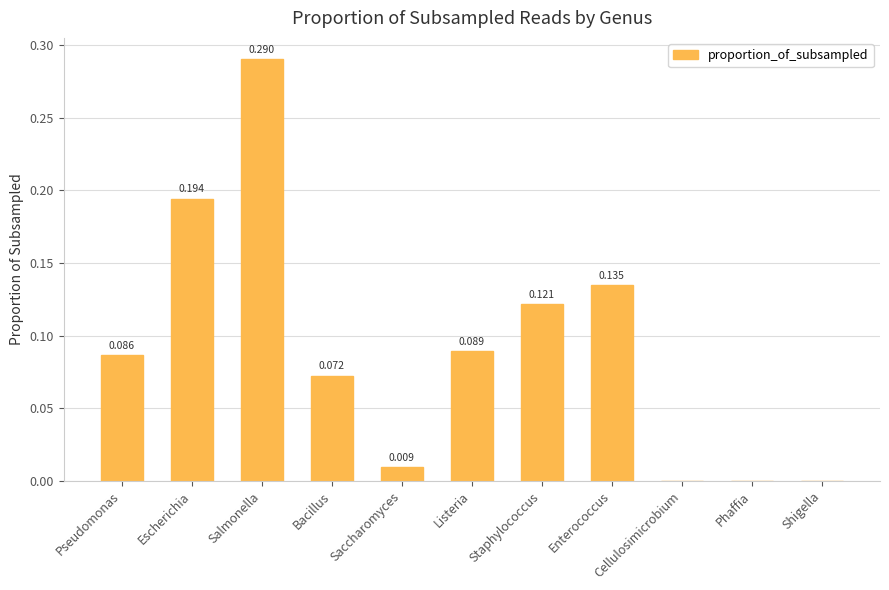

Which category has the highest value across all series?

Salmonella